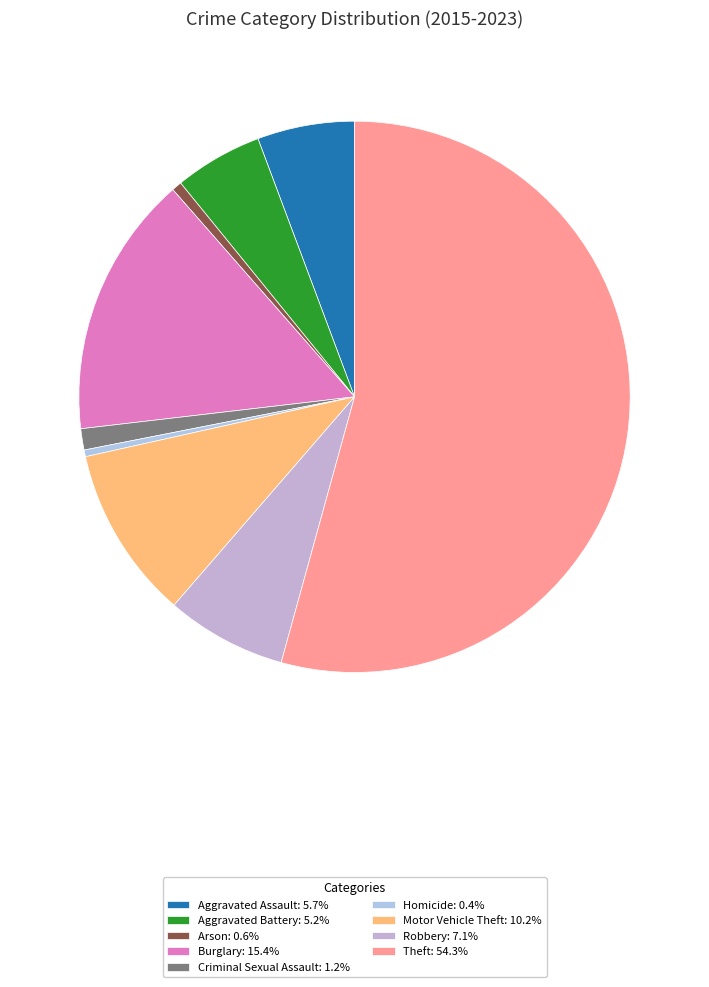

The Burglary slice represents 21% of the pie. True or false?

False